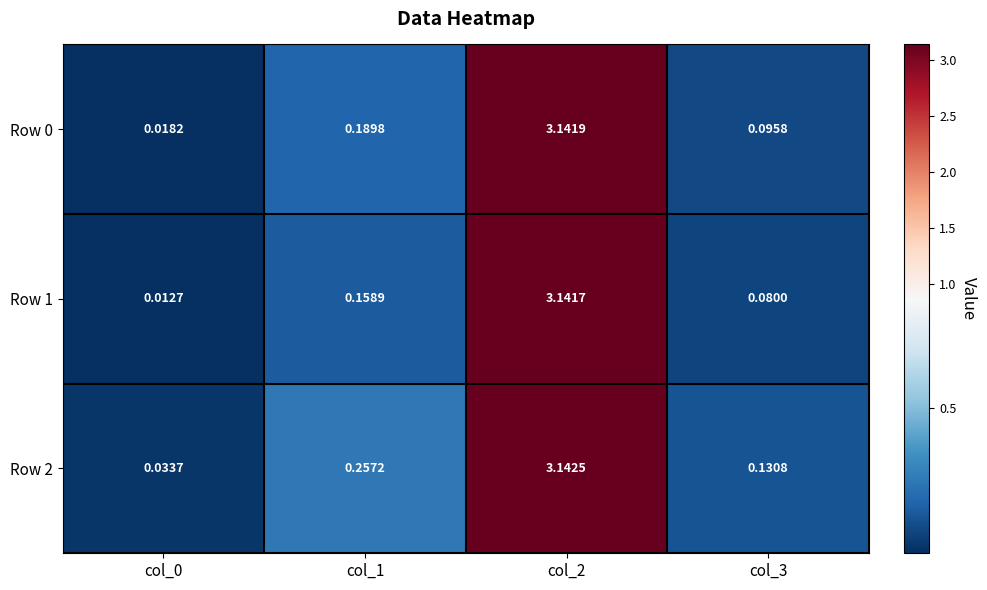

Is the value of Row 1 at col_2 greater than the value of Row 0 at col_0?

Yes